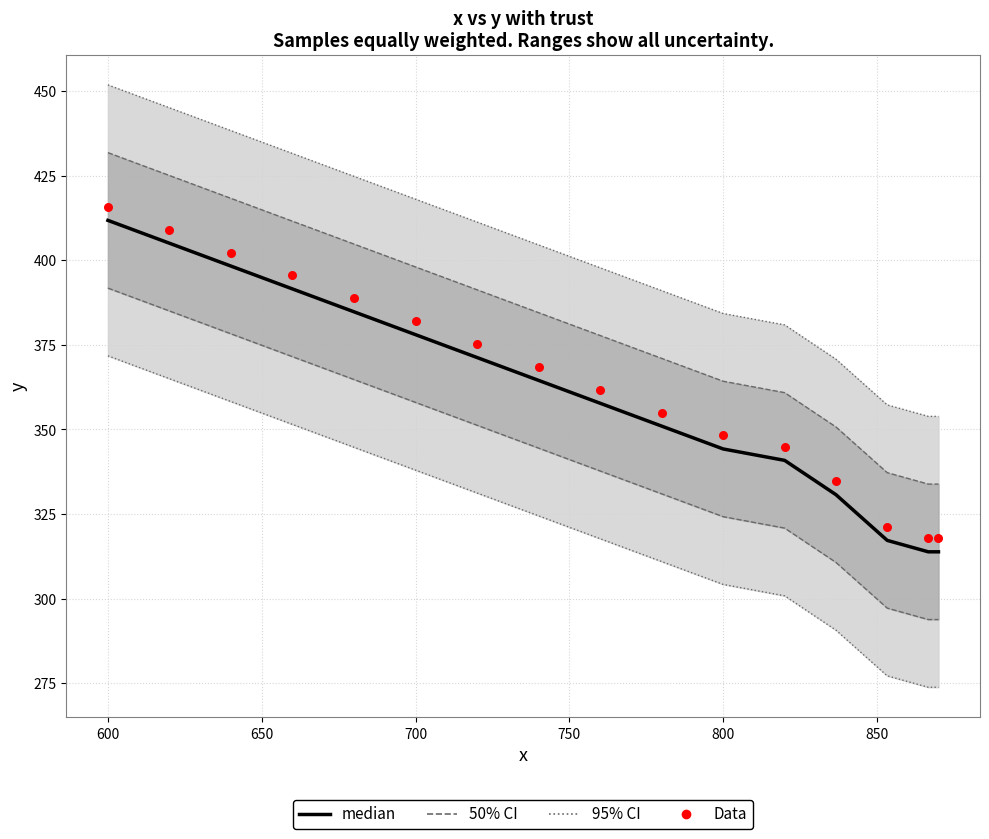

At how many categories does at least one series exceed 397?

3